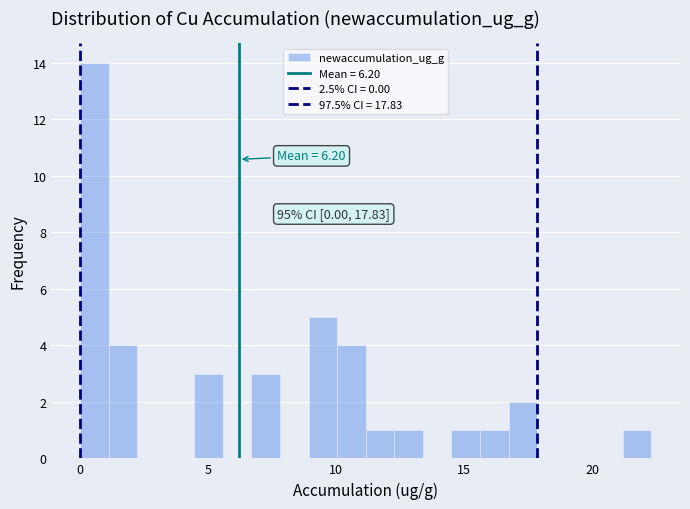

Around what value on the x-axis is the tallest bar? Give the approximate position of its centre, as read against the axis.

0.5